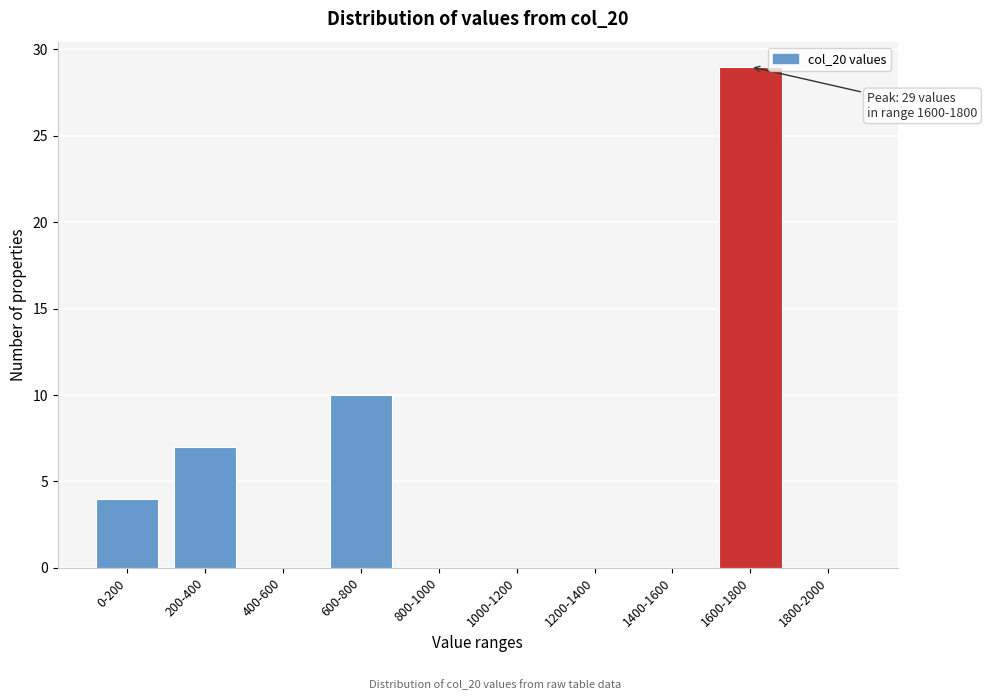

Reading left to right, transcribe all the data shown in this chart.

0-200=4	200-400=7	400-600=0	600-800=10	800-1000=0	1000-1200=0	1200-1400=0	1400-1600=0	1600-1800=29	1800-2000=0